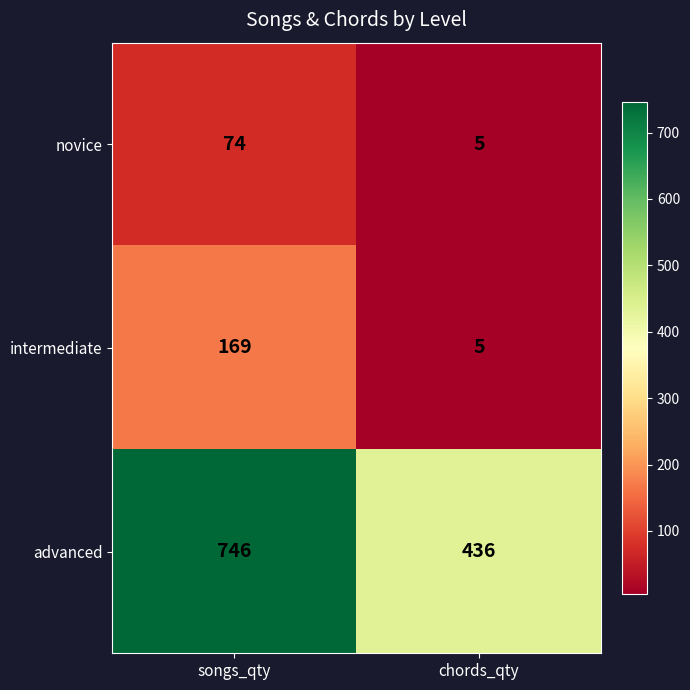

What is the smallest value displayed?

5